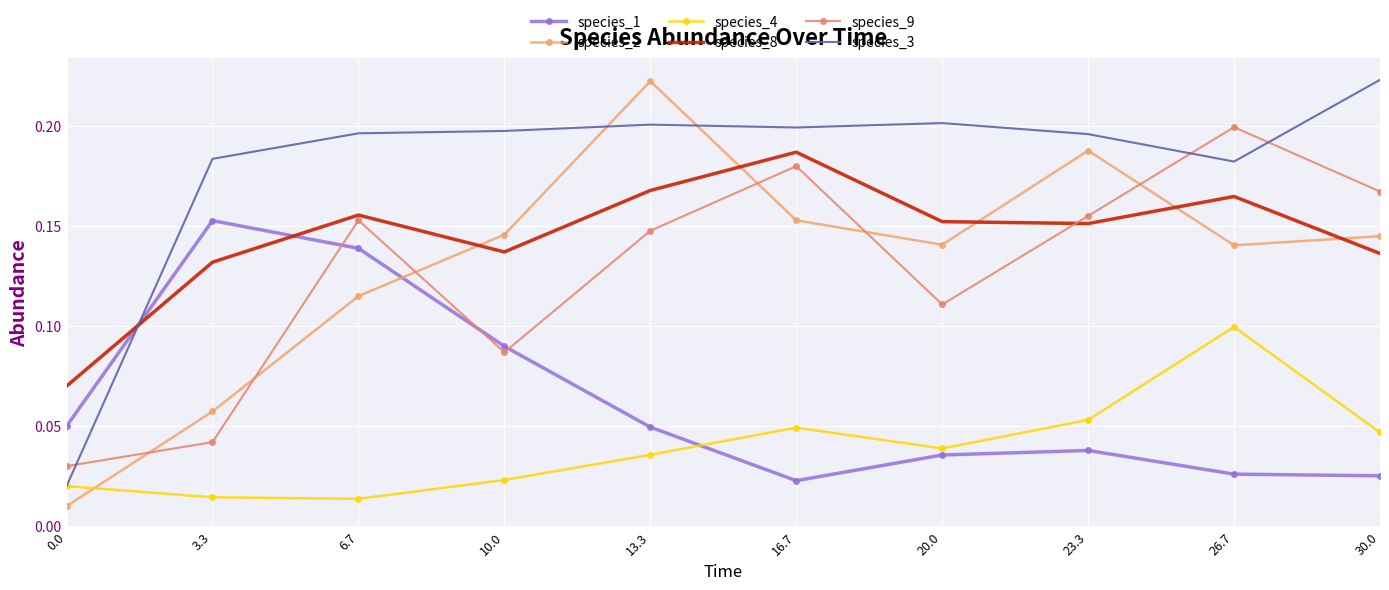

What are all the series names shown in the legend?

species_1, species_2, species_4, species_8, species_9, species_3